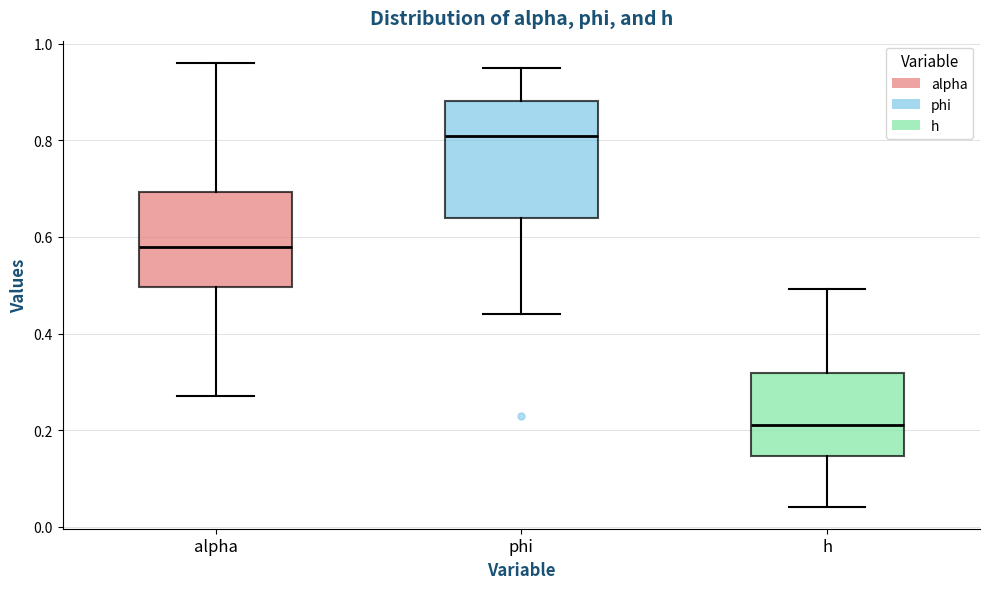

Which box is the tallest, from its lower edge to its upper edge?

phi